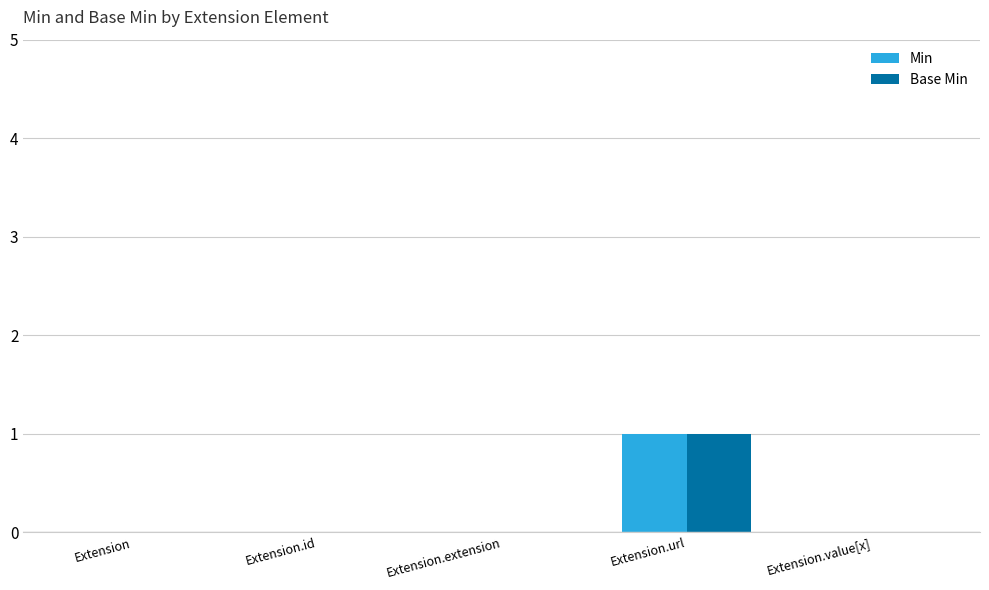

Is it true that Base Min equals 1 at Extension.url?

True